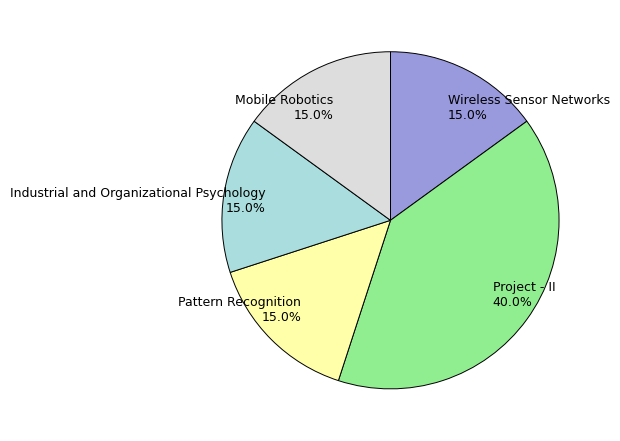

Is it true that Pattern Recognition is 15% of the pie?

True